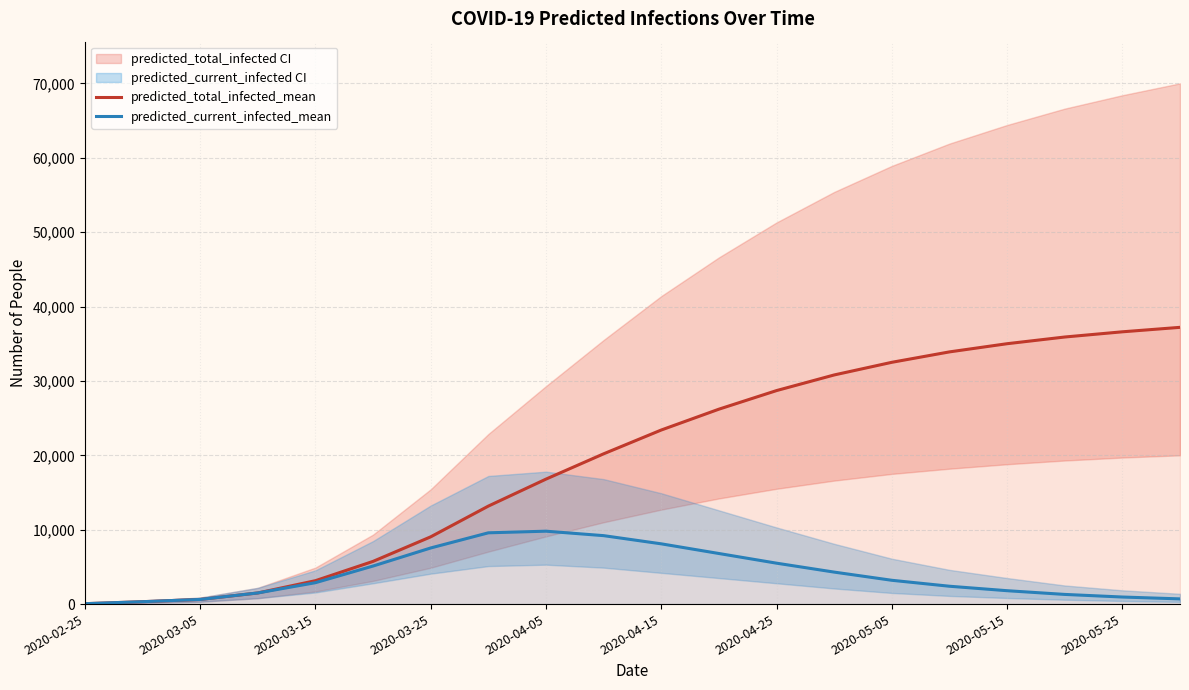

Is it true that predicted_current_infected_mean equals 247 at 2020-03-15?

False